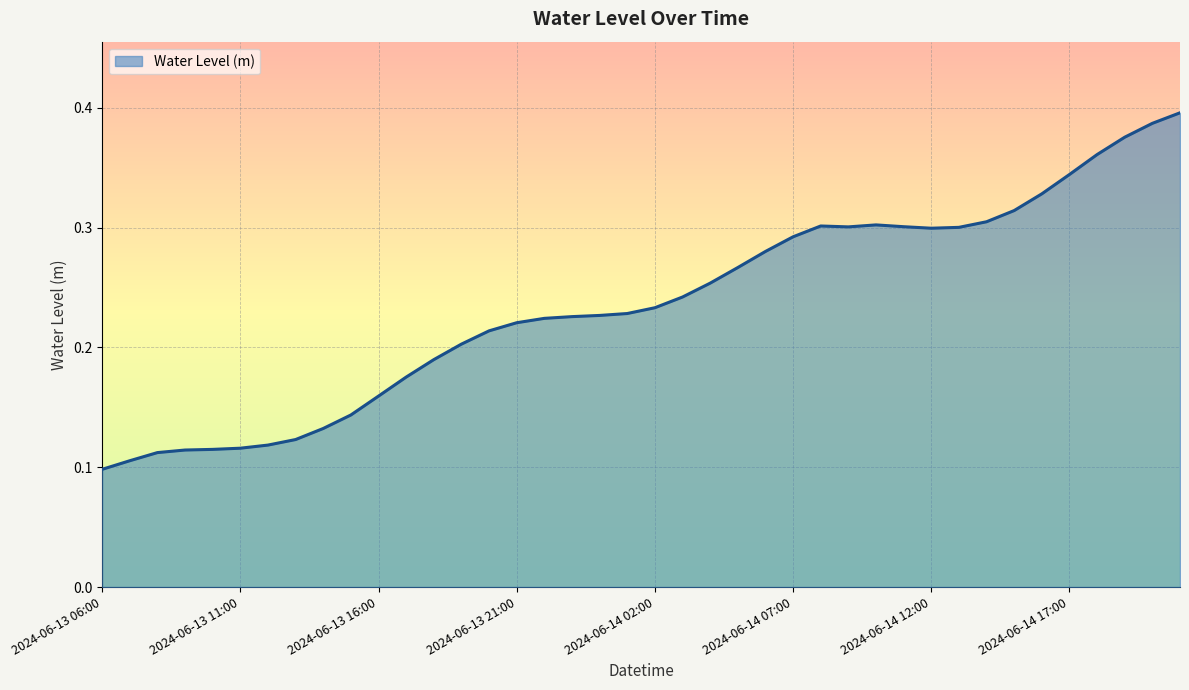

What is the smallest value displayed?

0.1